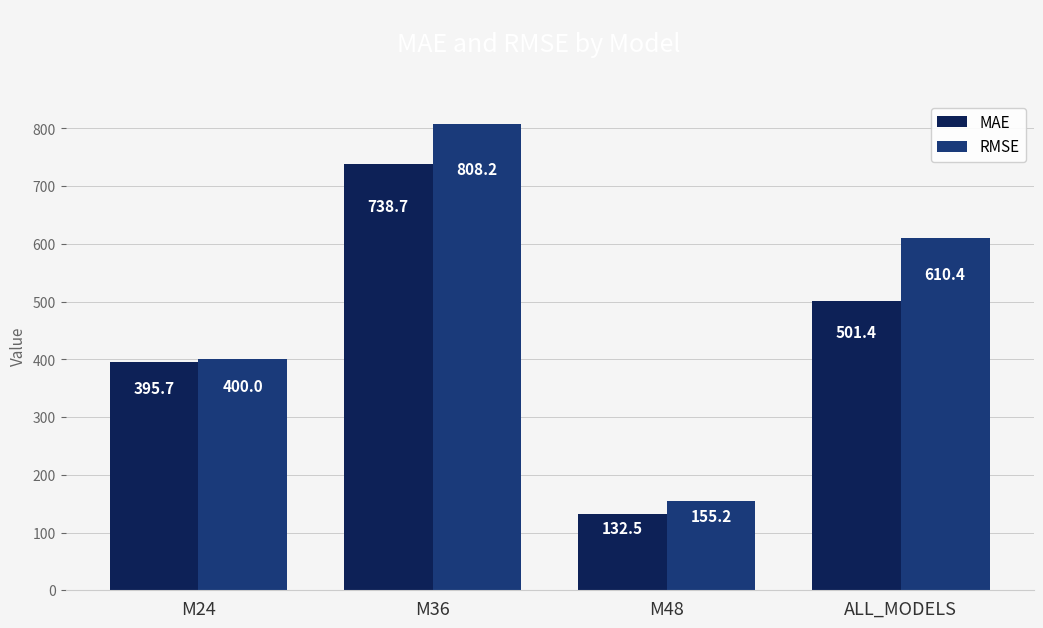

What is the difference between the maximum and minimum values in the MAE series?

606.2